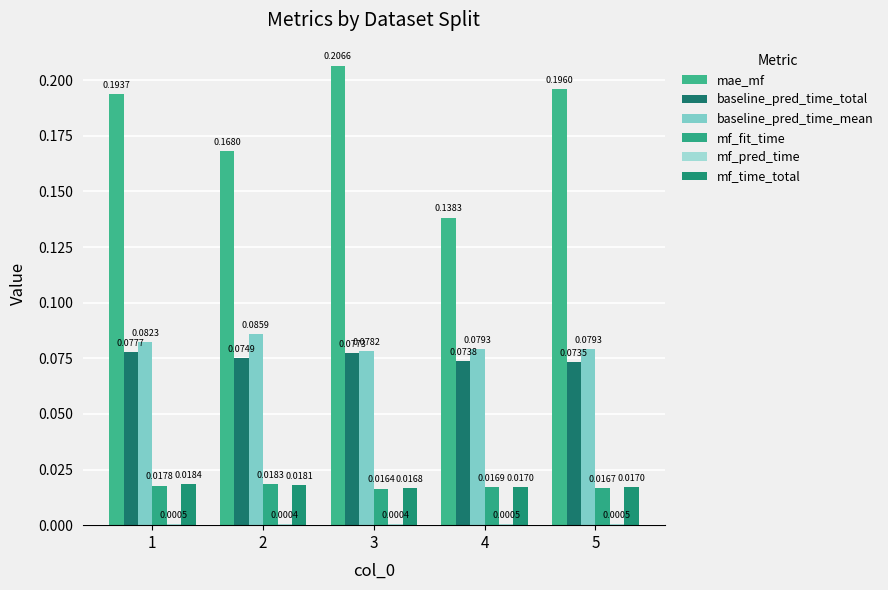

The mf_time_total series shows 0.0 at 3. True or false?

False